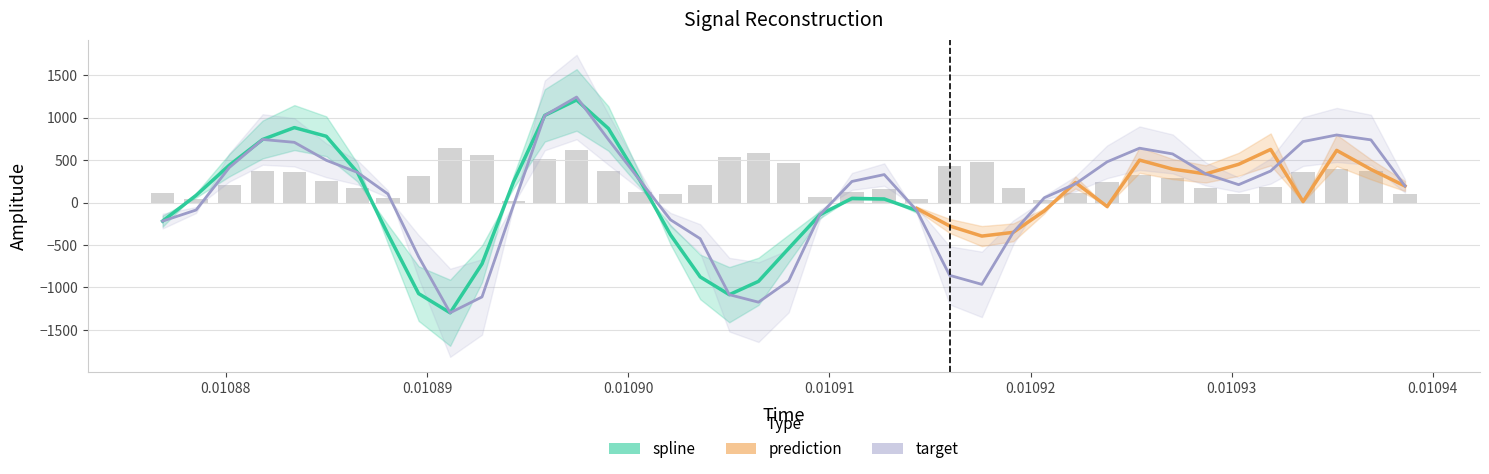

Rank the series at 37 from highest to lowest value.

target, spline, prediction